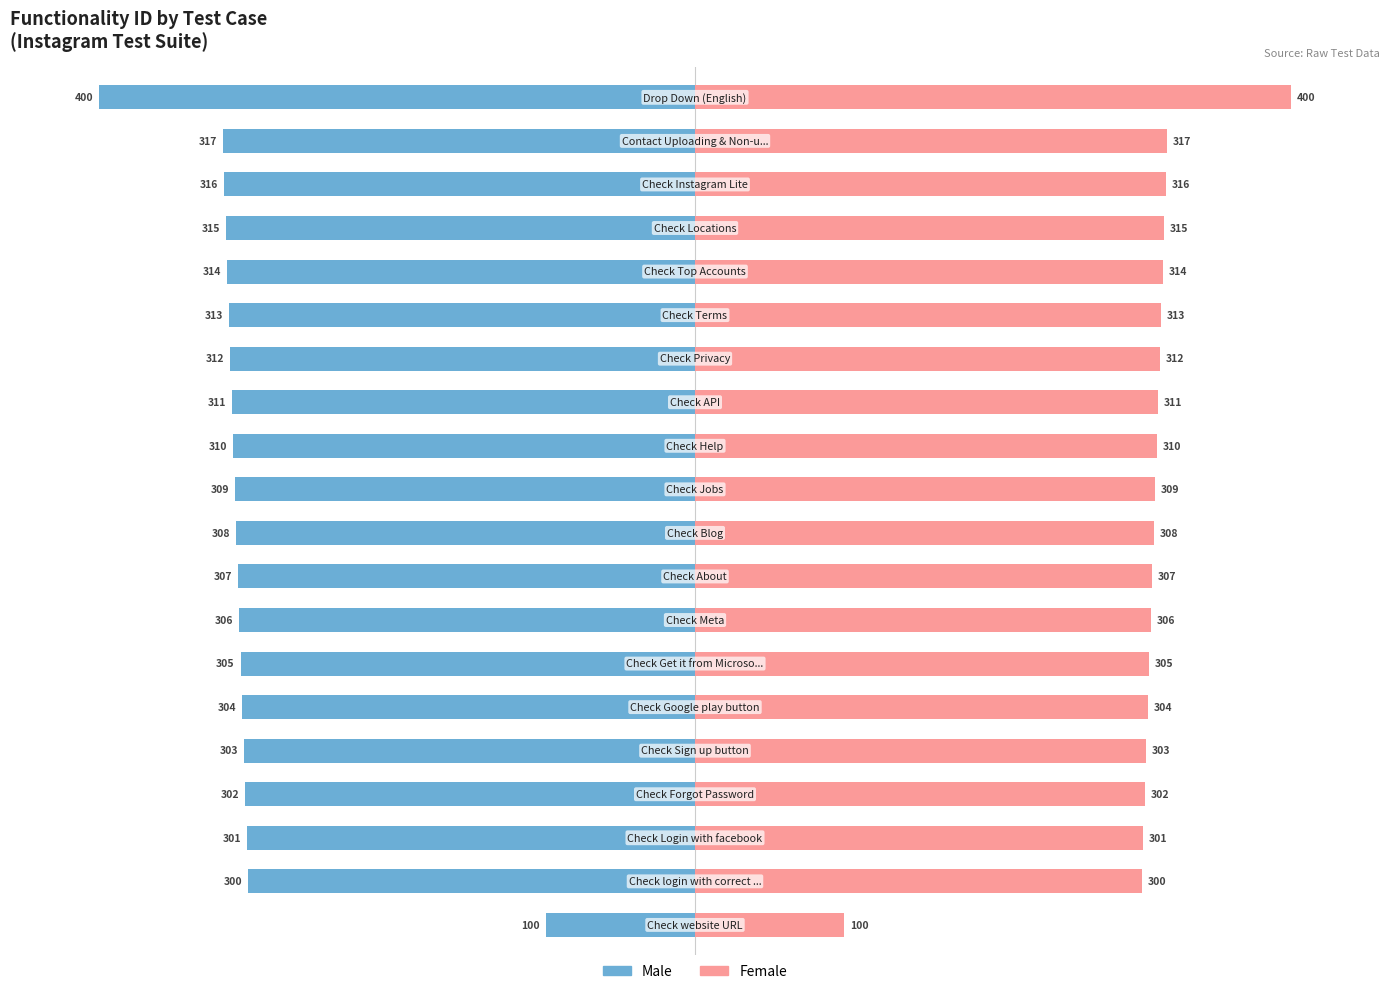

How many categories are shown in the chart?

20